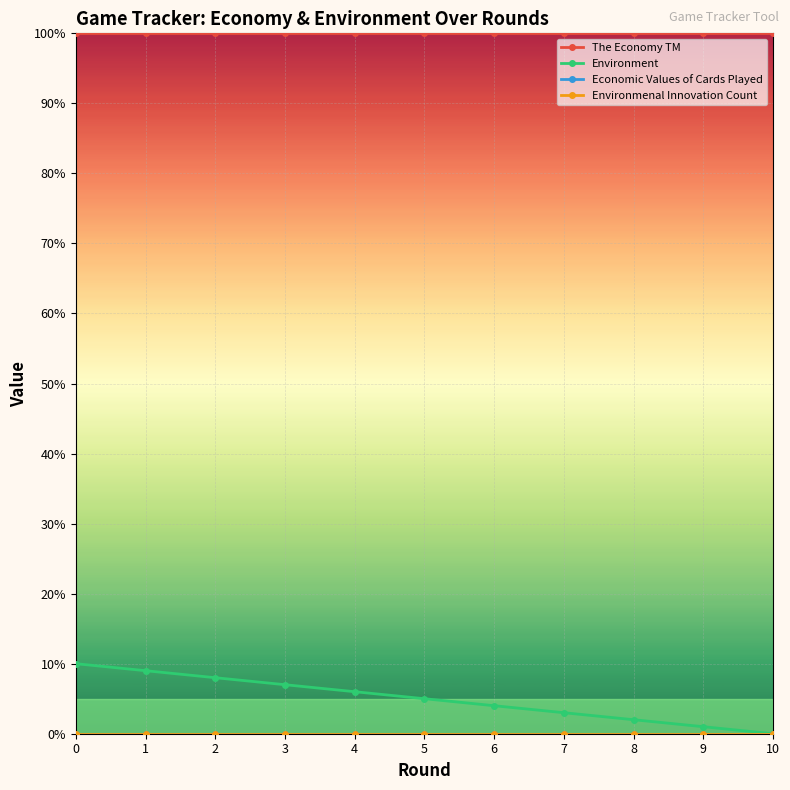

True or false: Environmenal Innovation Count and The Economy TM intersect in this chart.

False